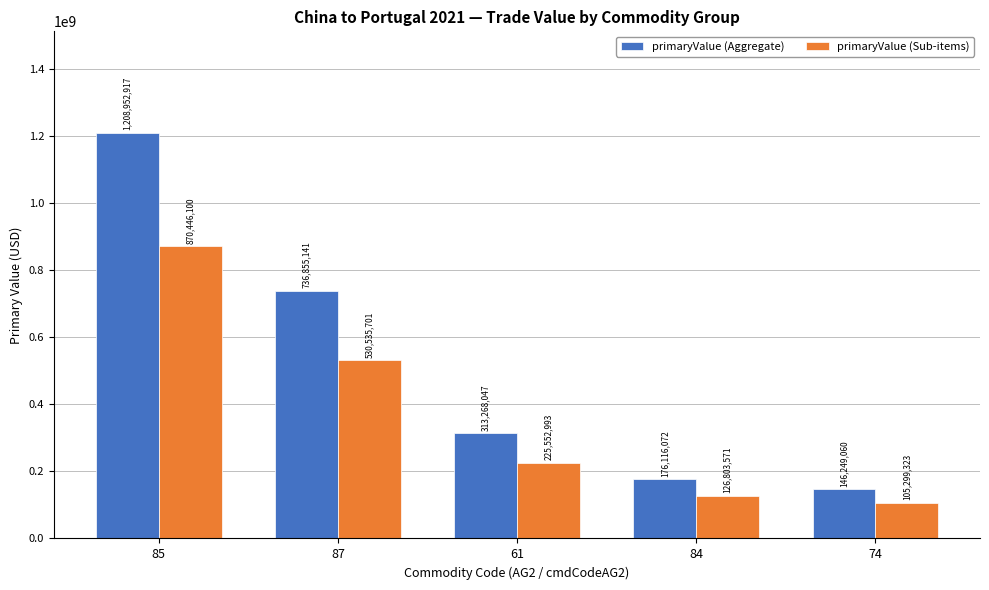

List the series in order of their peak value, lowest first.

primaryValue (Sub-items), primaryValue (Aggregate)